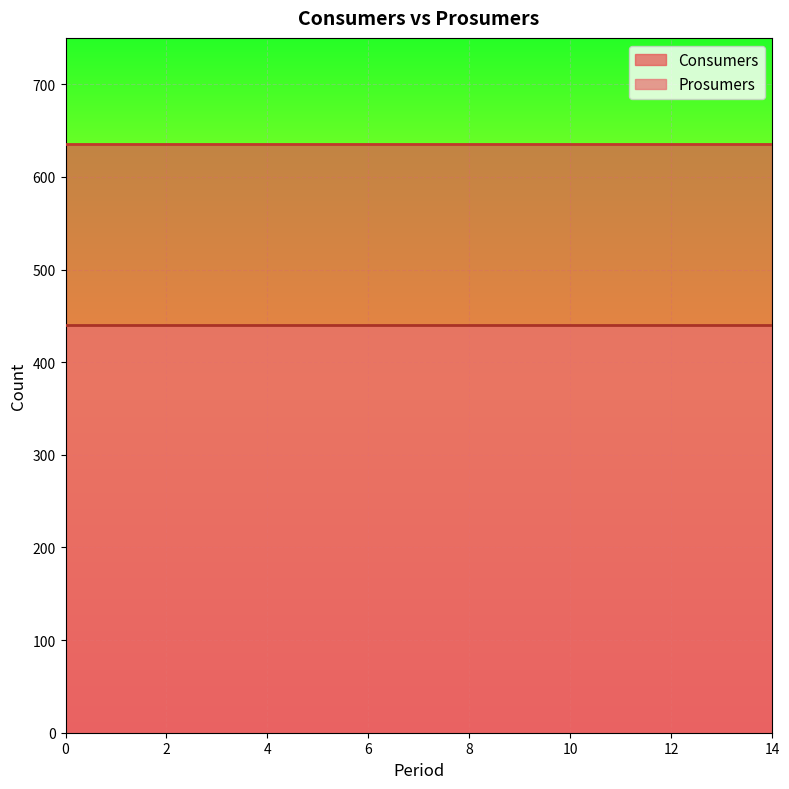

True or false: Prosumers and Consumers intersect in this chart.

False